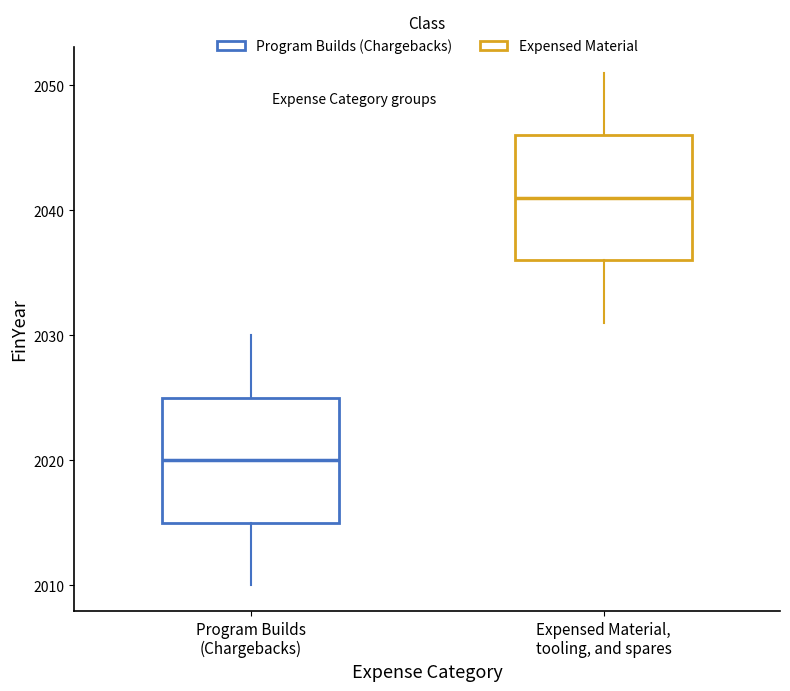

Where does the upper whisker of the box for Expensed Material, tooling, and spares end on the y-axis? The values are not printed on the chart, so give them approximately, as read against the axis.

2051